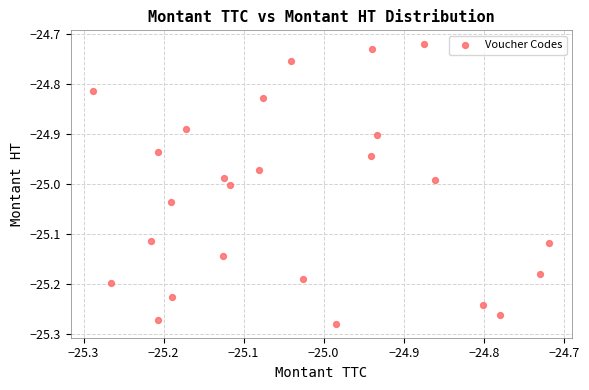

What is the range of Y values (max minus min)?

0.6